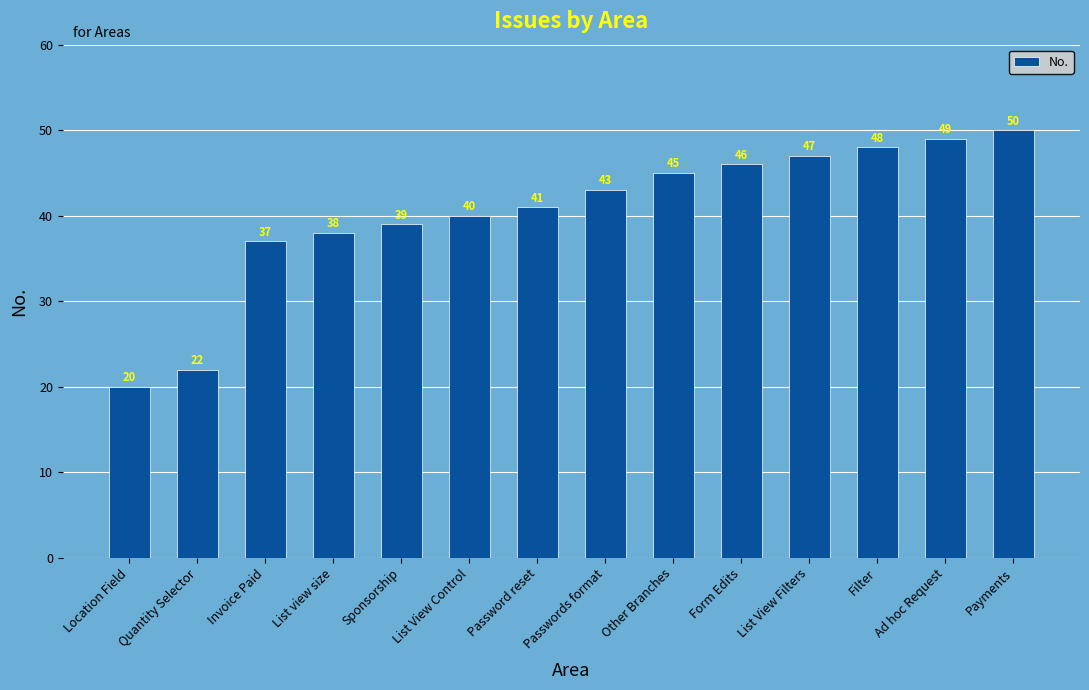

How many values are below 43?

7